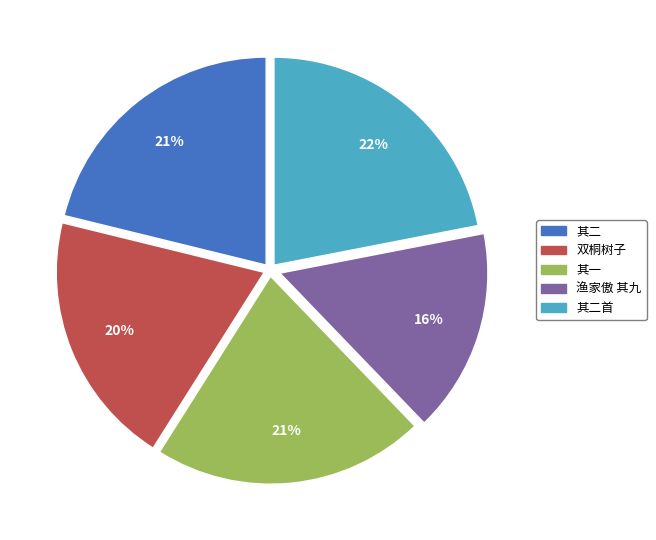

Combined, do 其一 and 渔家傲 其九 account for over 50%?

No